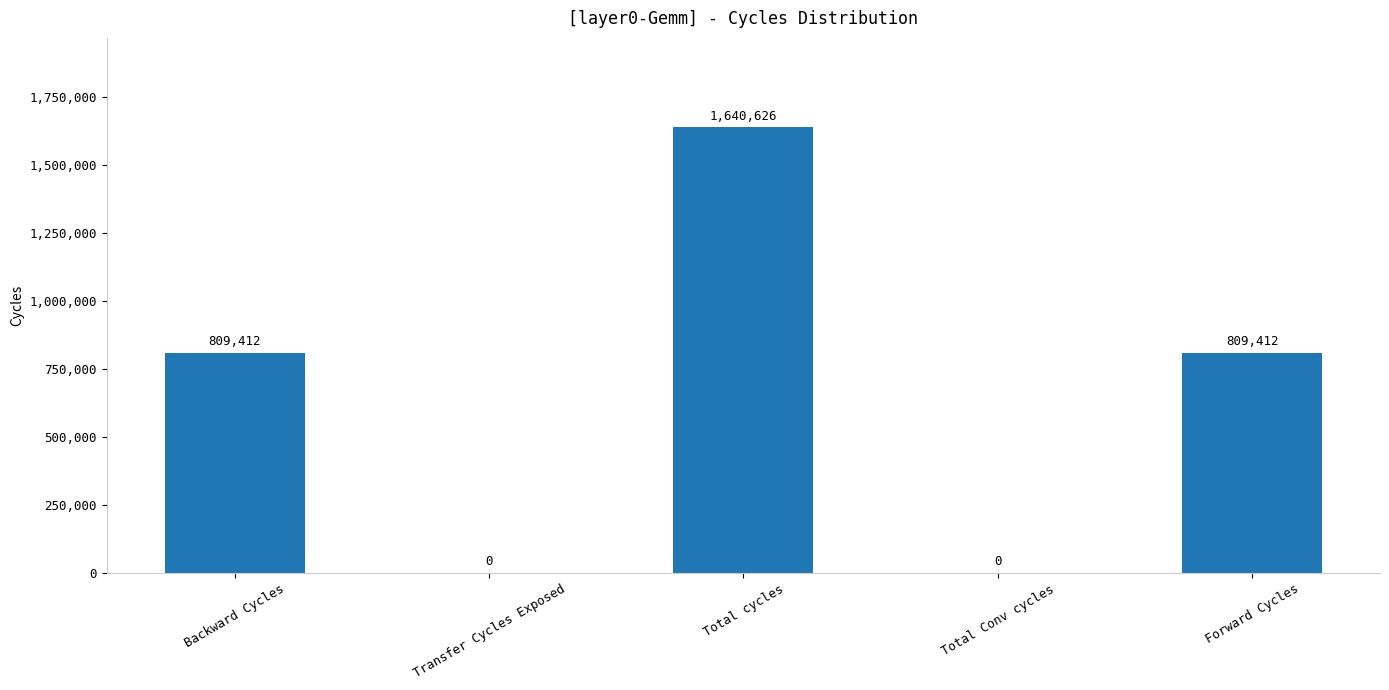

Count the values in the range 0 to 809412.

4